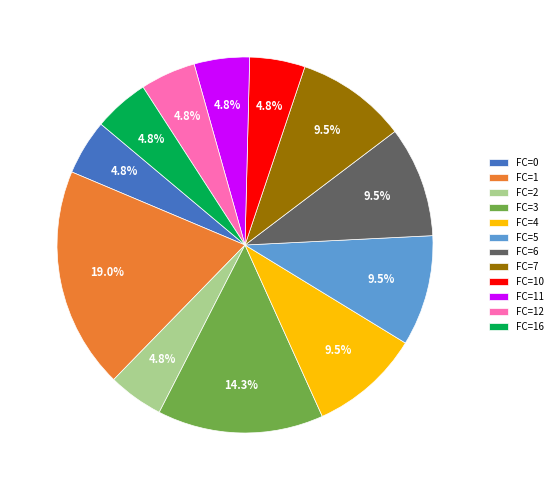

Does FC=12 represent more than half of the total?

No